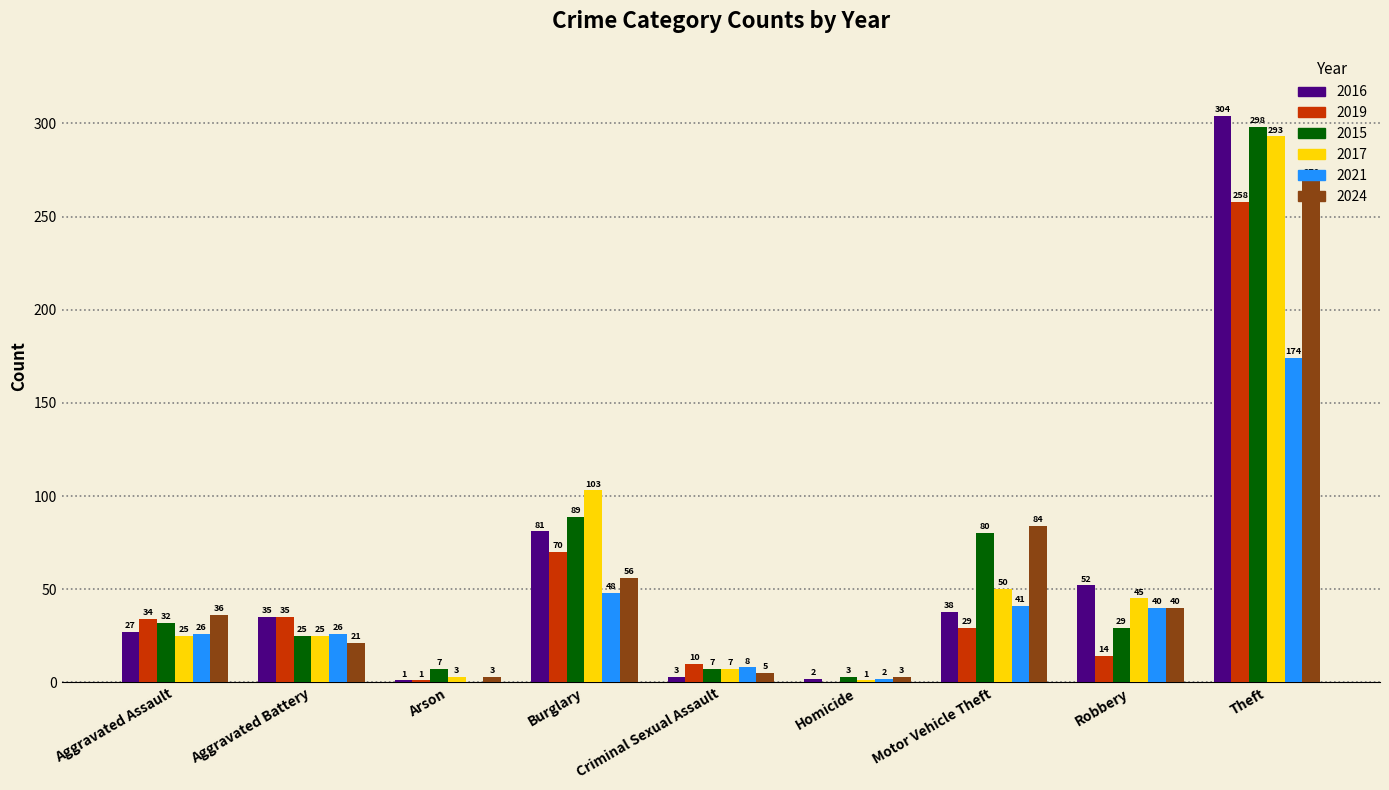

The value of 2021 at Criminal Sexual Assault is 8. True or false?

True